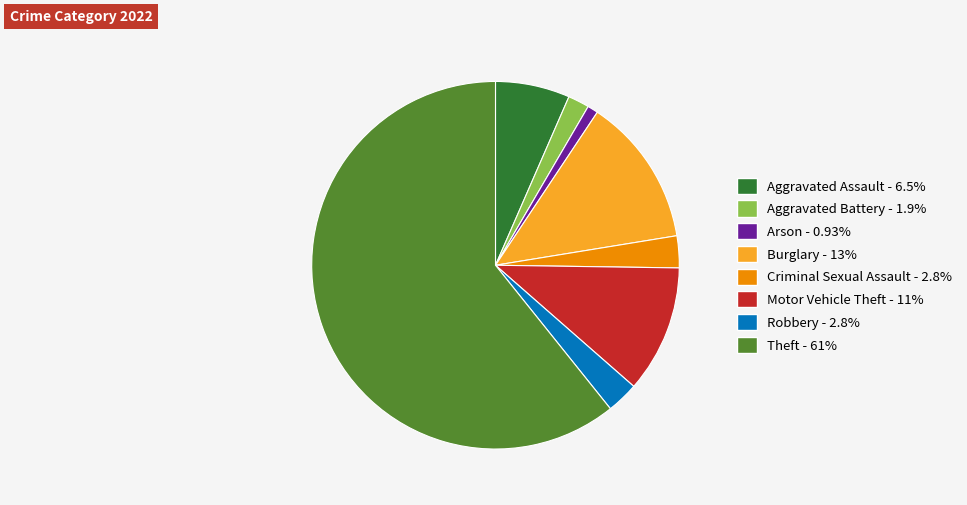

Is the sum of Robbery and Motor Vehicle Theft greater than half?

No